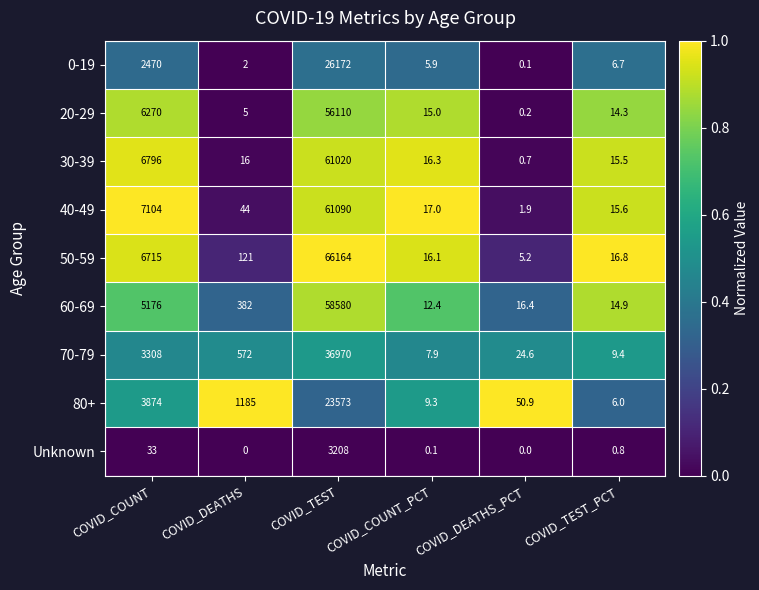

Which series has the widest spread of values?

50-59